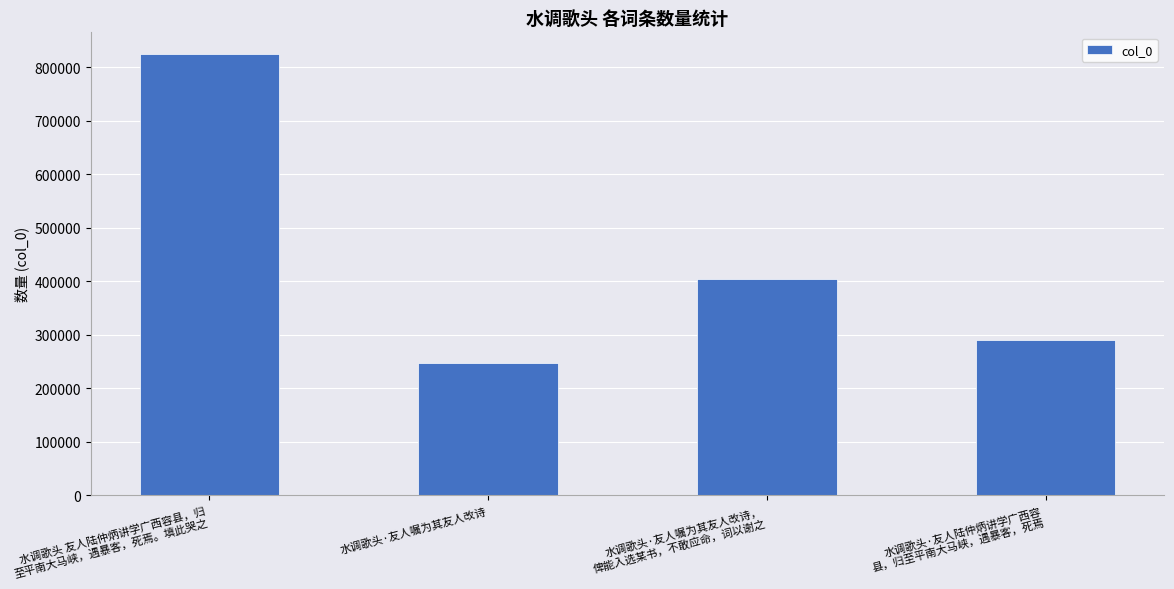

Where is the data nearest to the value 535753?

水调歌头·友人嘱为其友人改诗，
俾能入选某书，不敢应命，词以谢之